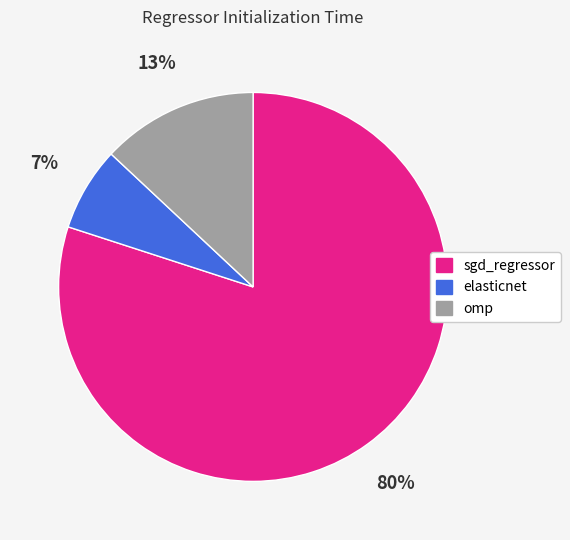

Is it true that elasticnet is 7% of the pie?

True